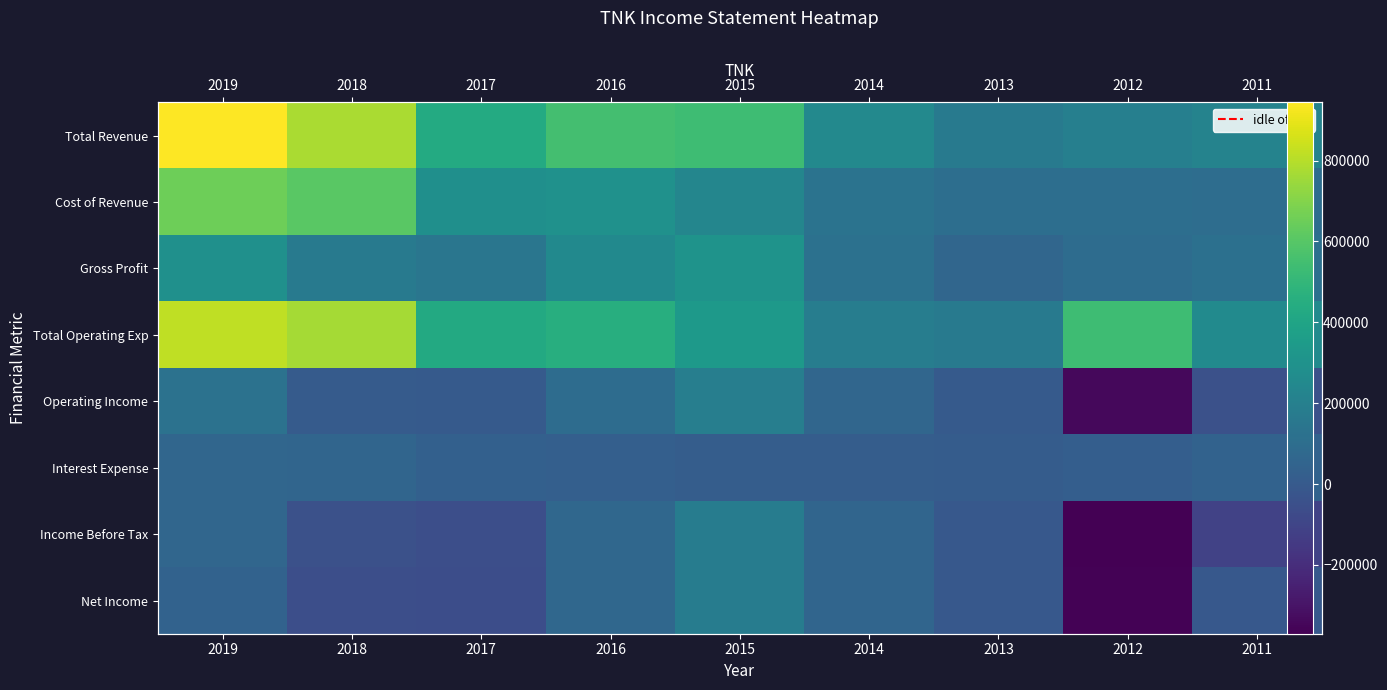

Is it true that Gross Profit equals 147800 at 2017?

True